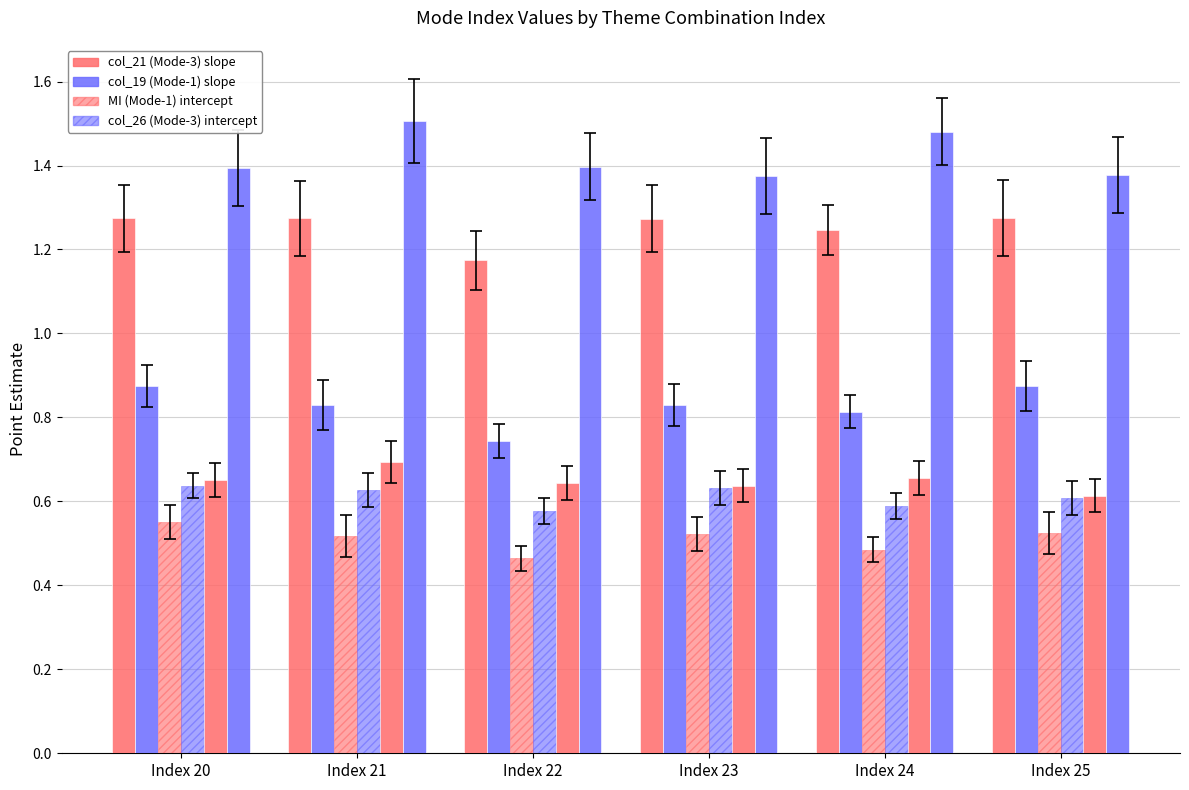

Are the bars horizontal?

No